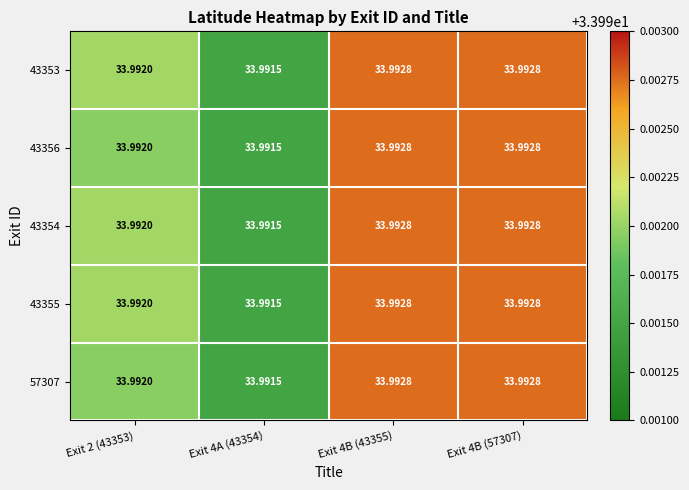

Is the value of 43356 at Exit 4B (43355) greater than the value of 43354 at Exit 2 (43353)?

Yes